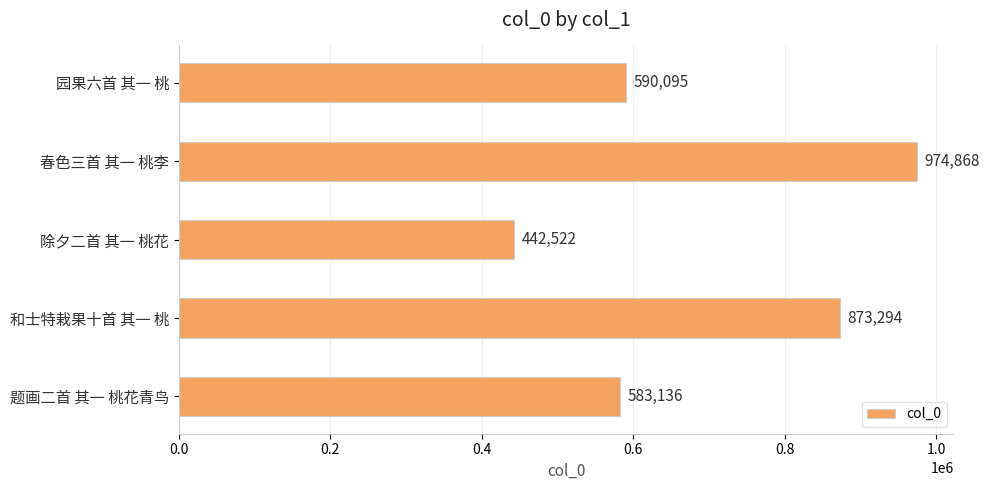

Approximately how many times larger is the value at 除夕二首 其一 桃花 compared to 春色三首 其一 桃李?

0.5